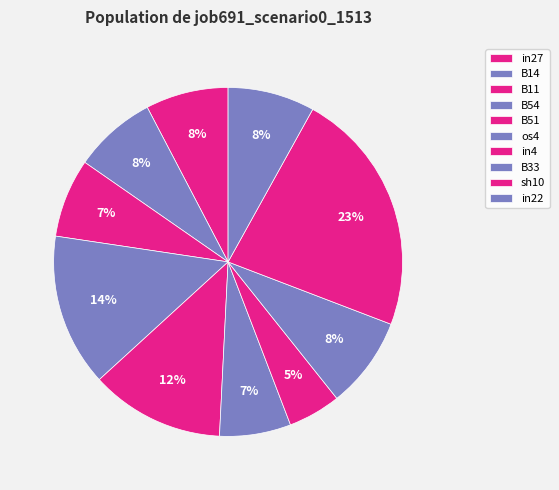

Does os4 represent more than half of the total?

No